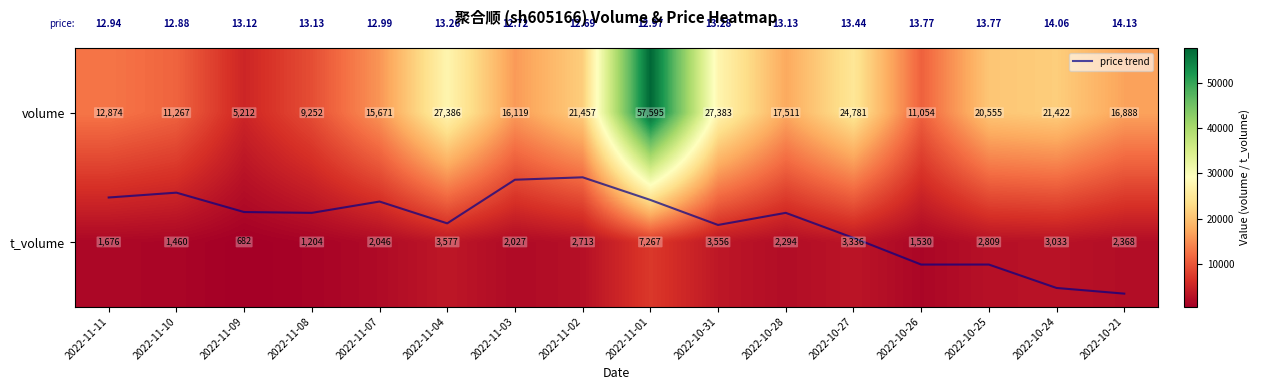

Count the number of data series in this chart.

3